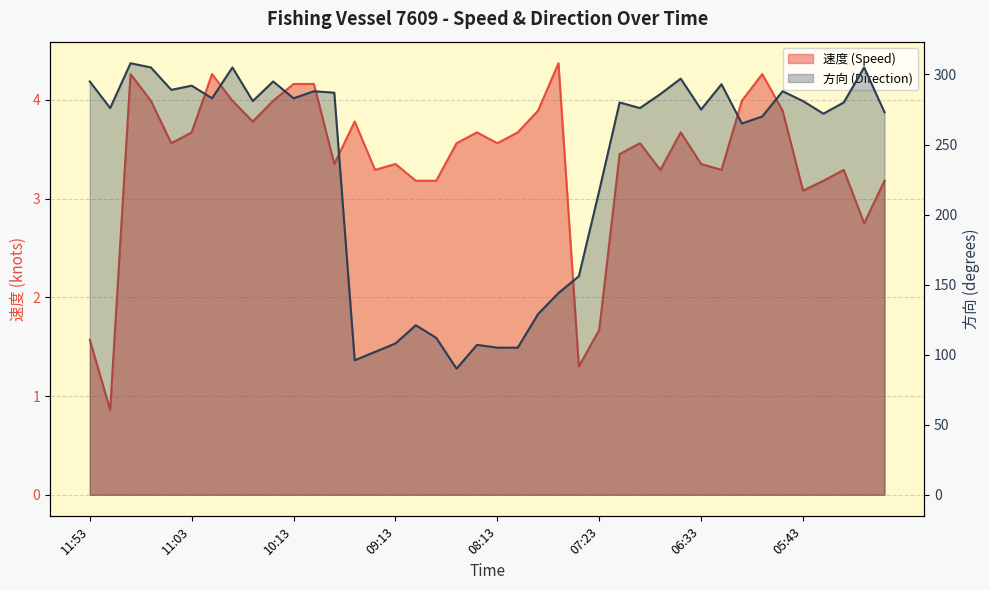

Which has a higher value, 06:33 or 09:45?

09:45